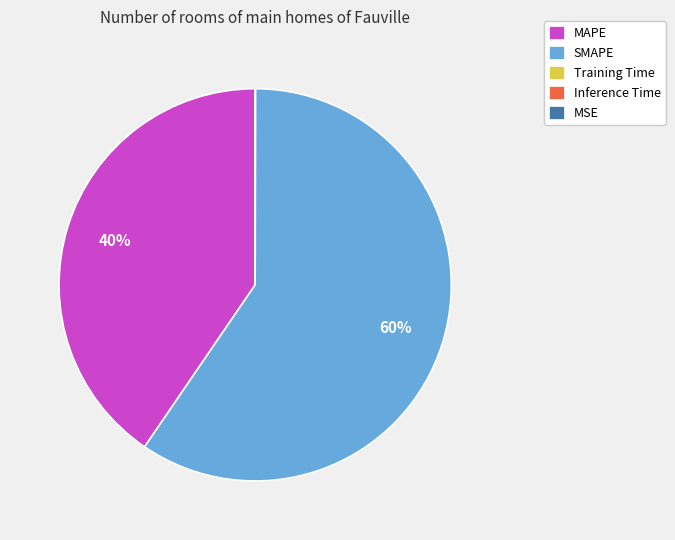

Combined, do MAPE and SMAPE account for over 50%?

Yes